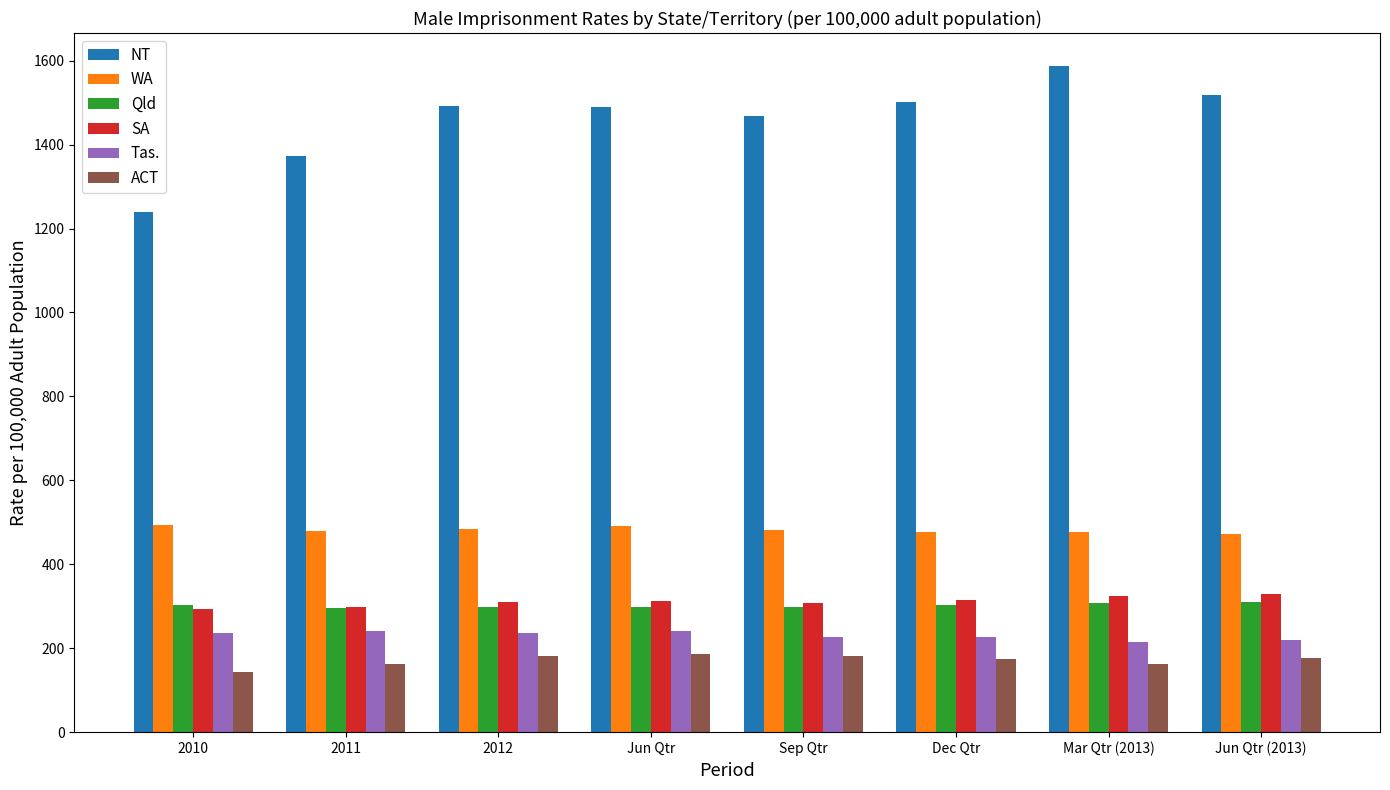

Which series has the largest total across all categories?

NT